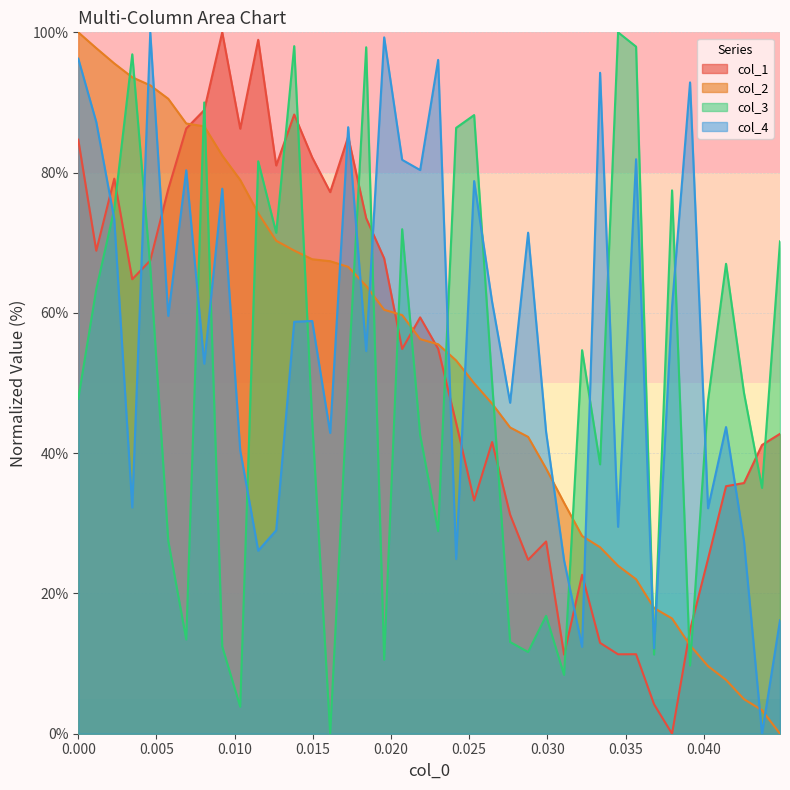

True or false: col_4 and col_2 cross at least once.

True